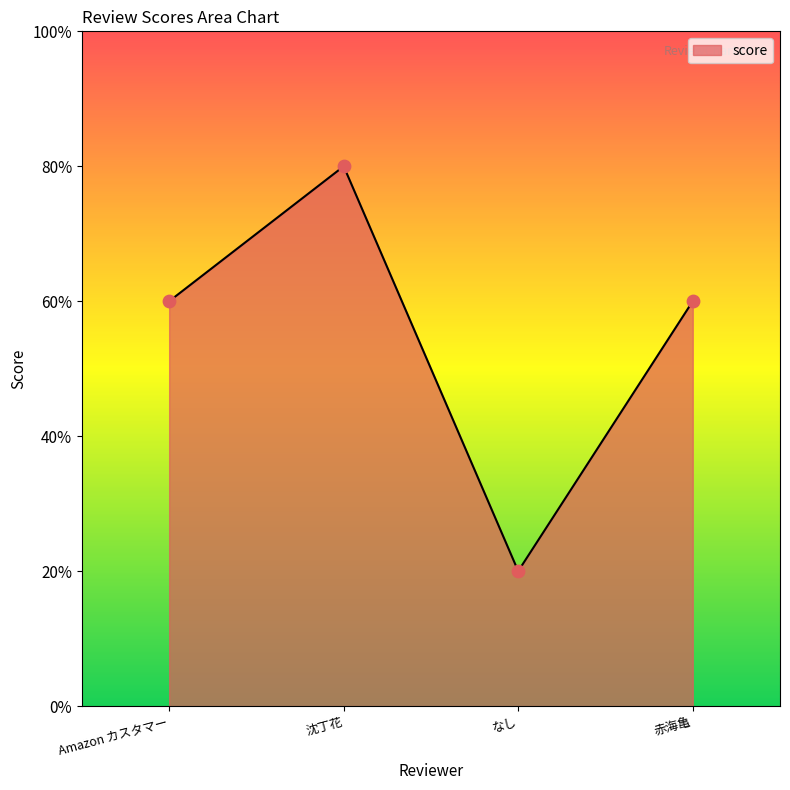

Which has a higher value, Amazon カスタマー or 沈丁花?

沈丁花